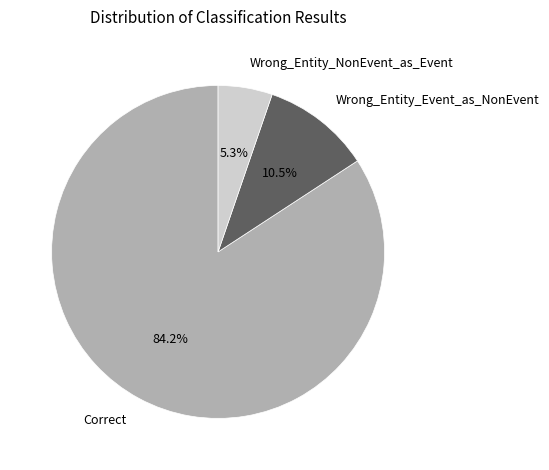

The Correct slice represents 84% of the pie. True or false?

True